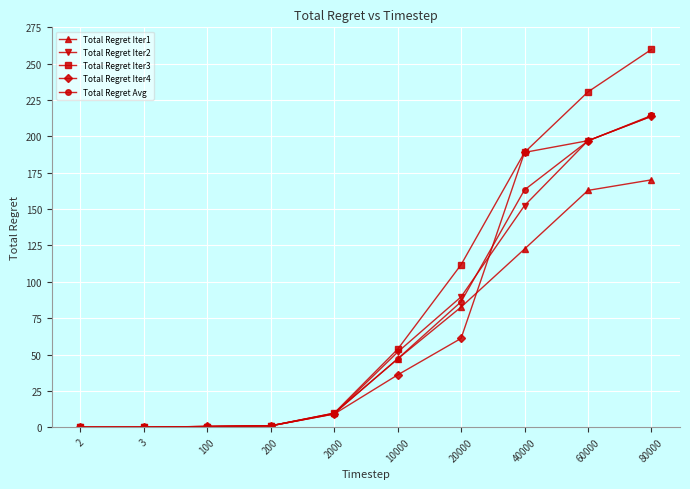

At which label is Total Regret Iter4 closest to 106?

20000